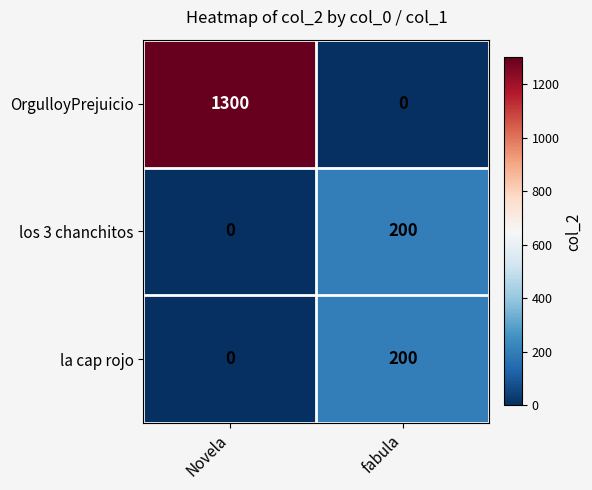

Which series changed the most between Novela and fabula?

OrgulloyPrejuicio